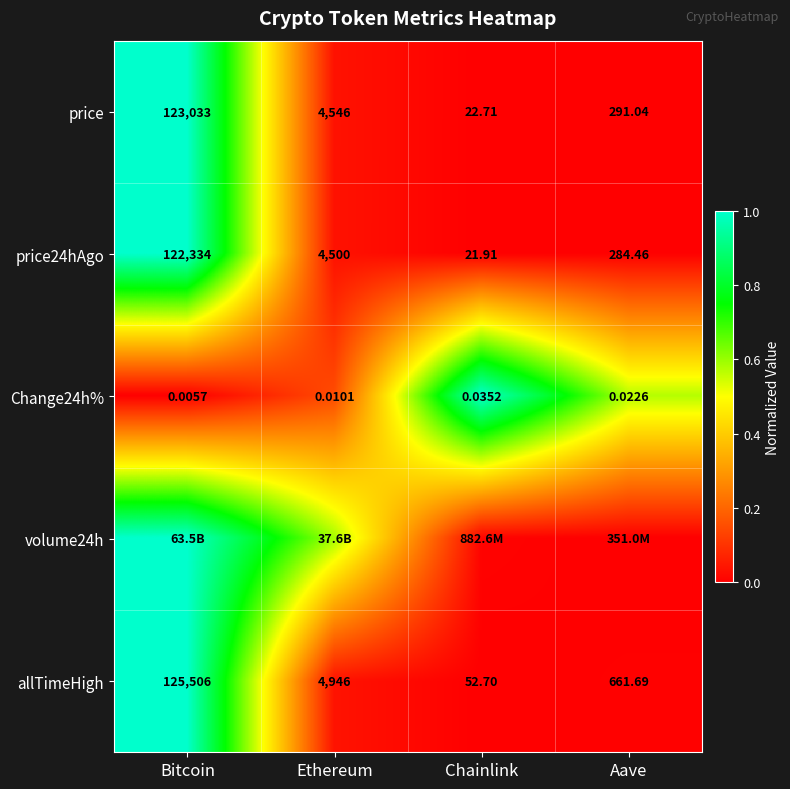

At which label does allTimeHigh reach its peak?

Bitcoin